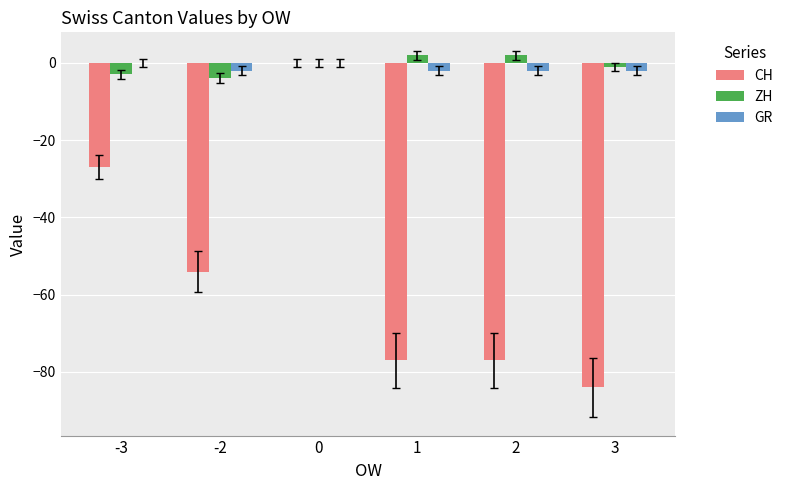

What is the sum of the CH values at -2 and 1?

-131